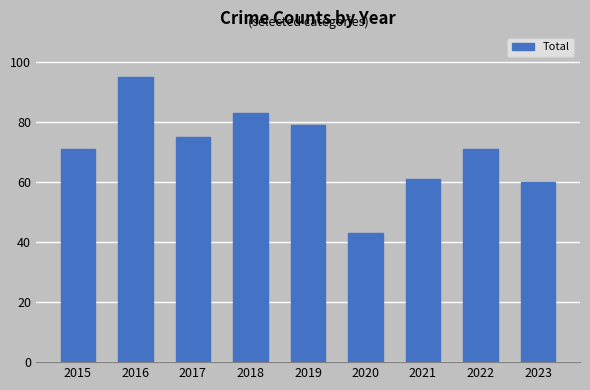

Is it true that the value at 2015 is 71?

True